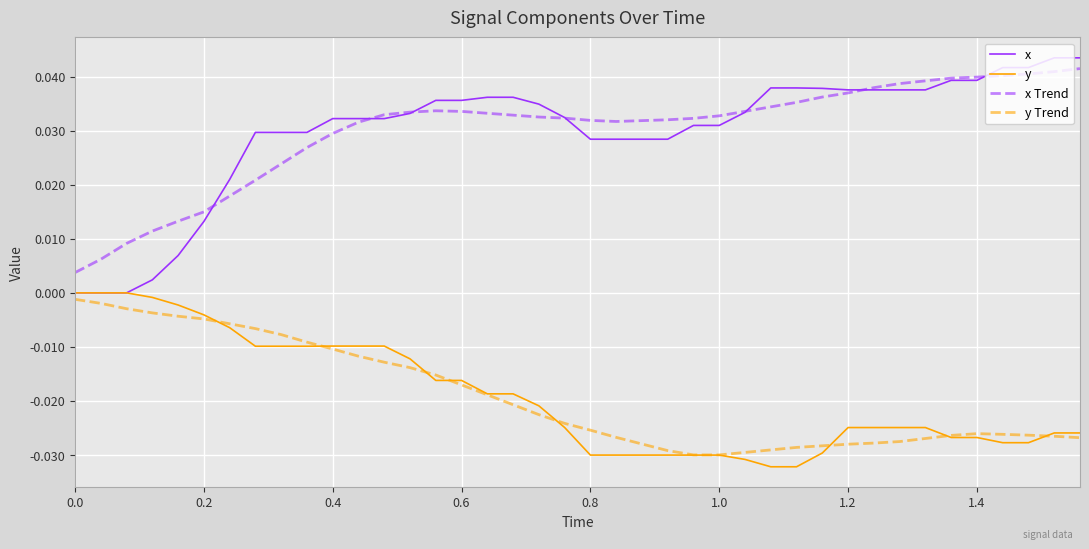

Which series has the widest spread of values?

x